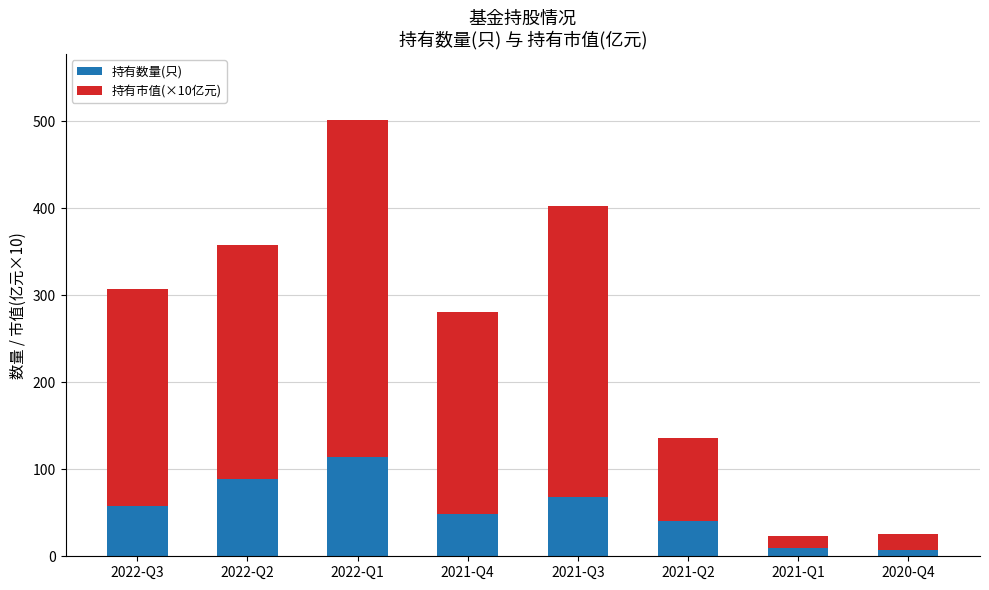

At which category is the sum across all series the highest?

2022-Q1